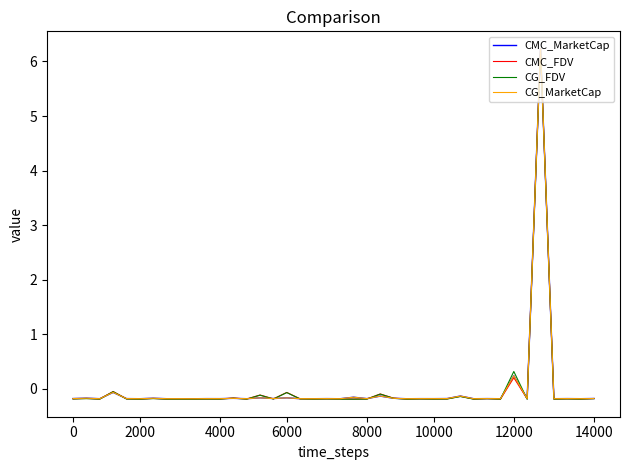

Does the chart display data point markers on the line(s)?

No